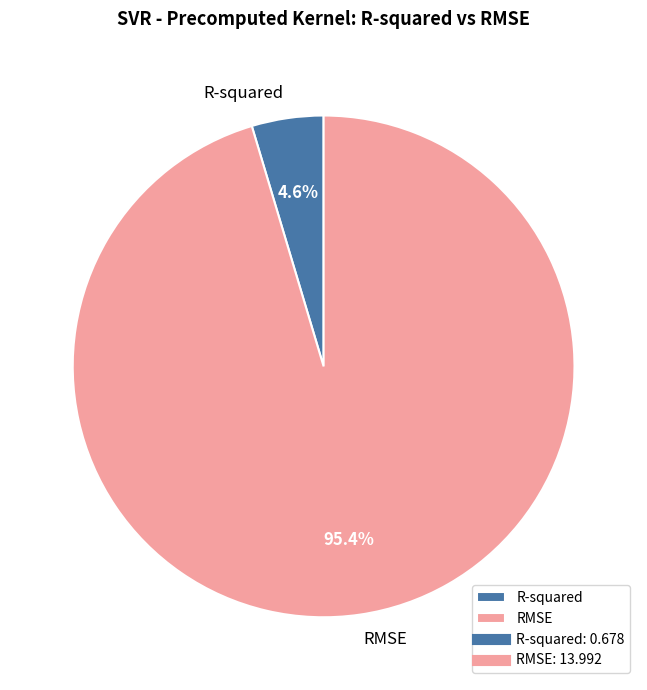

What is the largest slice in the pie chart?

RMSE